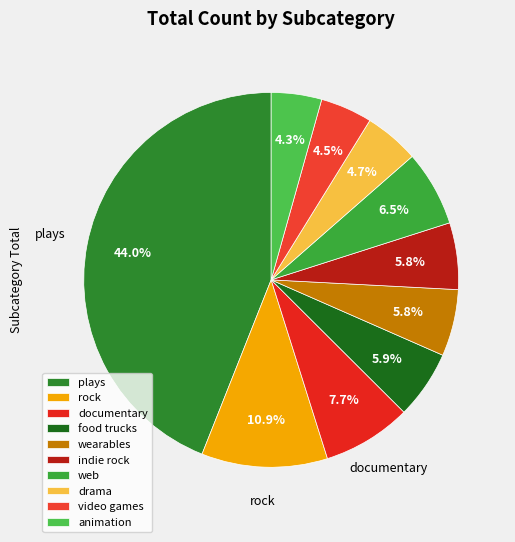

How many slices are in this pie chart?

10